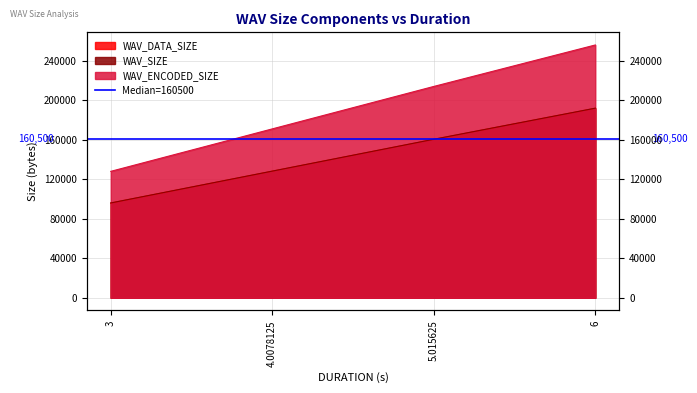

What is the sum of the WAV_ENCODED_SIZE values at 5.015625 and 4.0078125?

385128